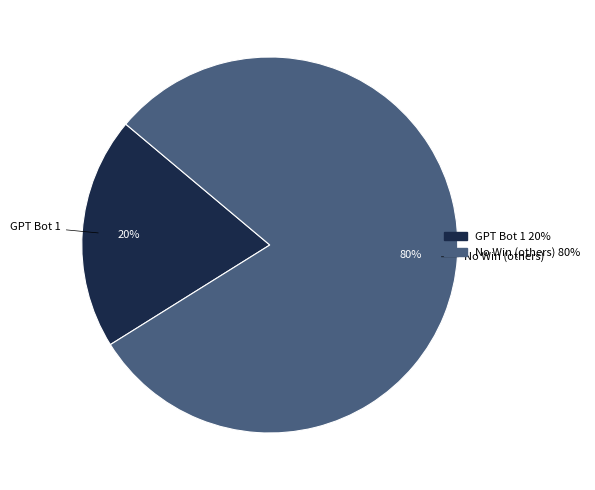

Is there any slice that represents more than half of the pie?

Yes